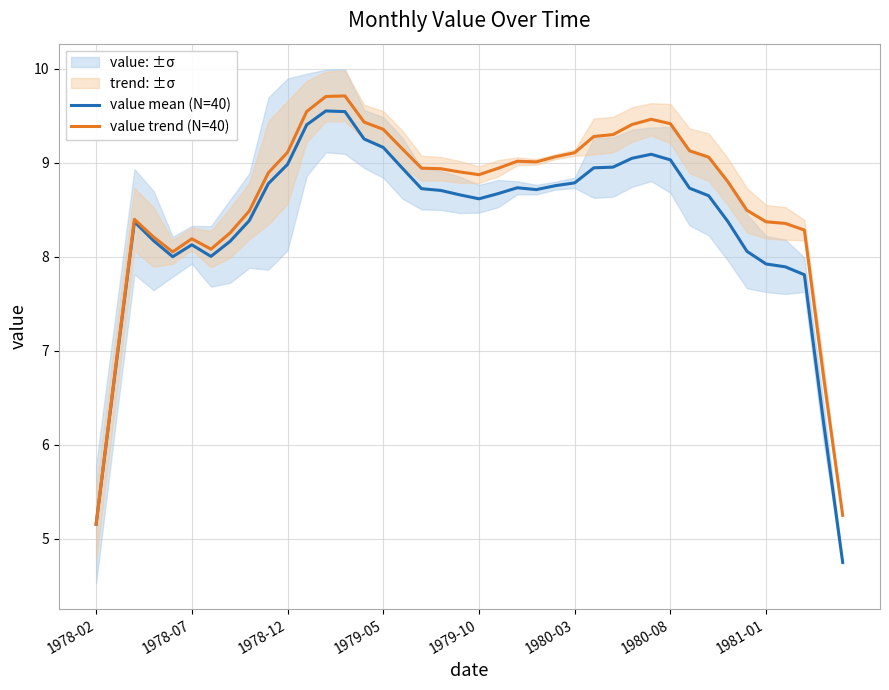

True or false: value trend (N=40) and value mean (N=40) cross at least once.

False